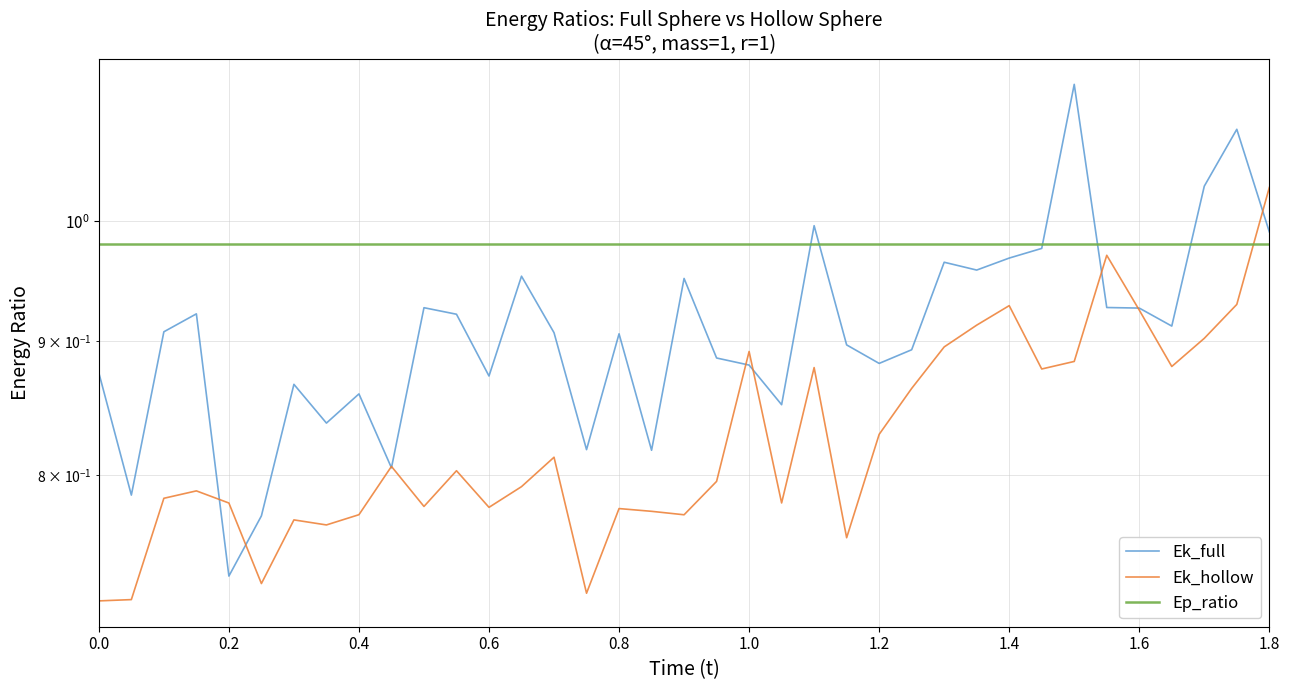

At 0.6, list the series in order from smallest to largest.

Ek_hollow, Ek_full, Ep_ratio